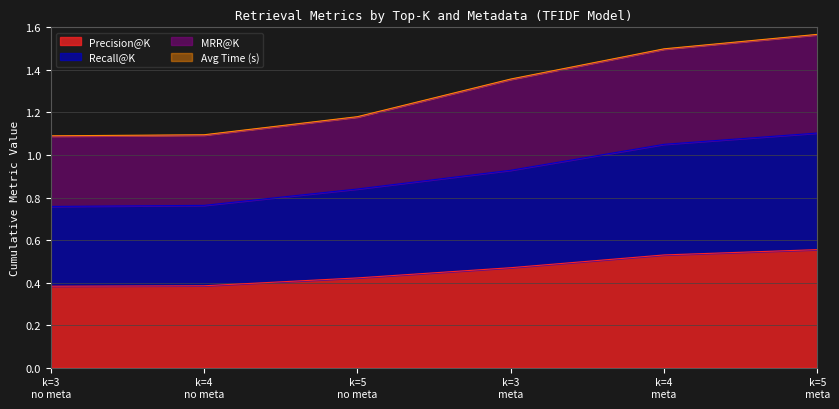

Does the chart display data point markers on the line(s)?

No